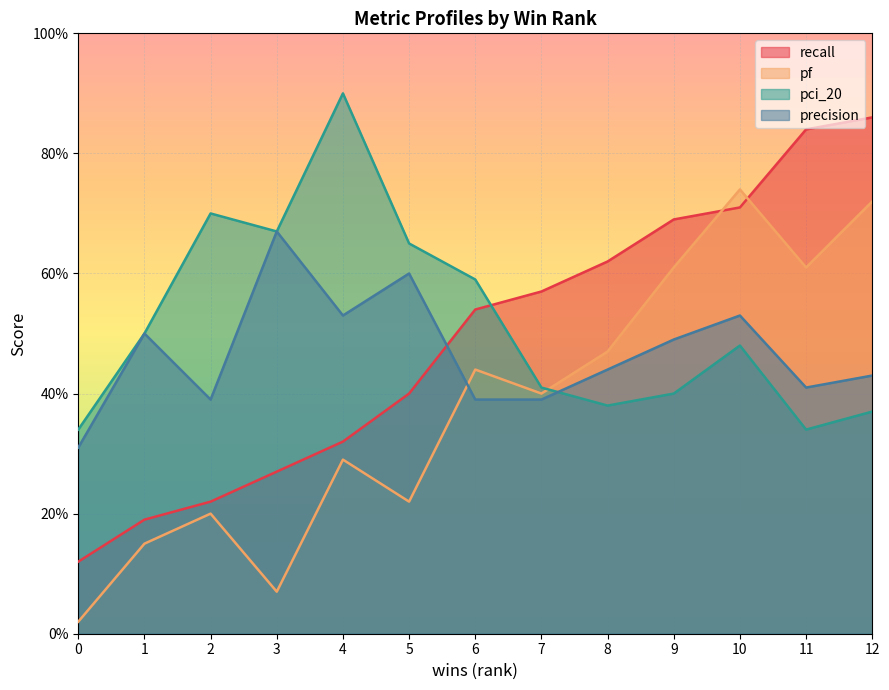

What are all the series names shown in the legend?

recall, pf, pci_20, precision